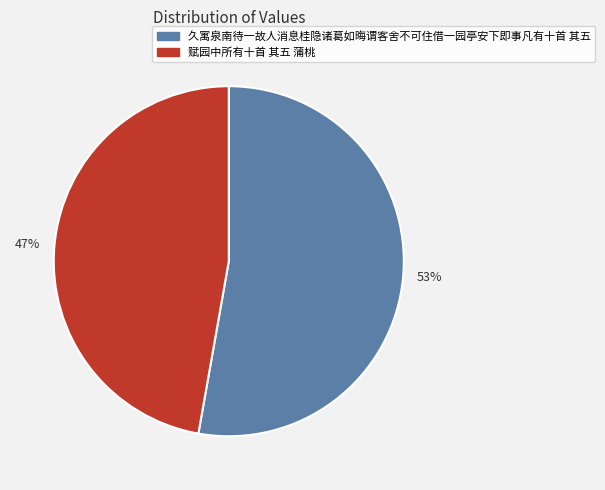

Which has a higher value, 47% or 53%?

53%